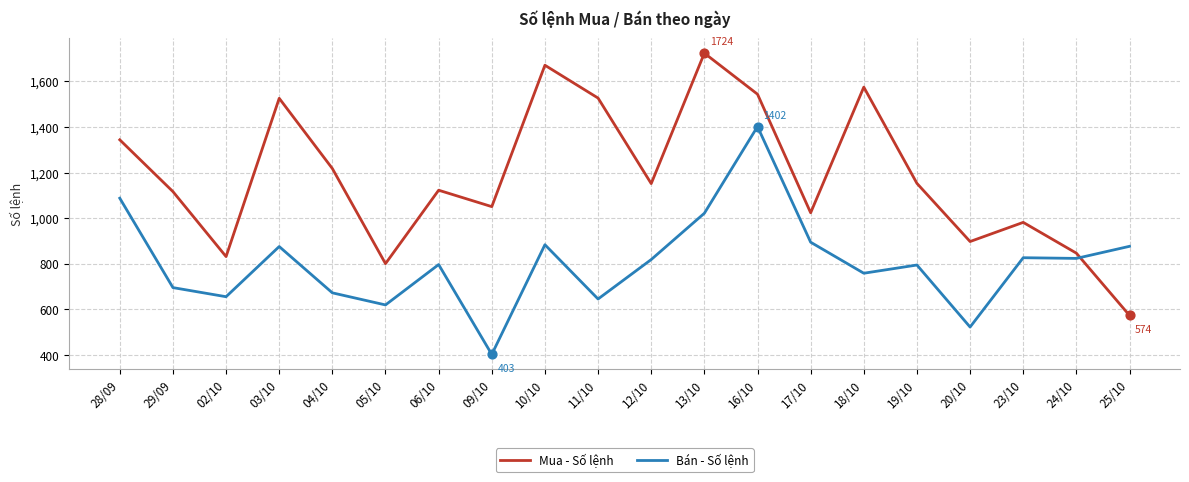

What is the spread (max minus min) of values at 02/10?

176